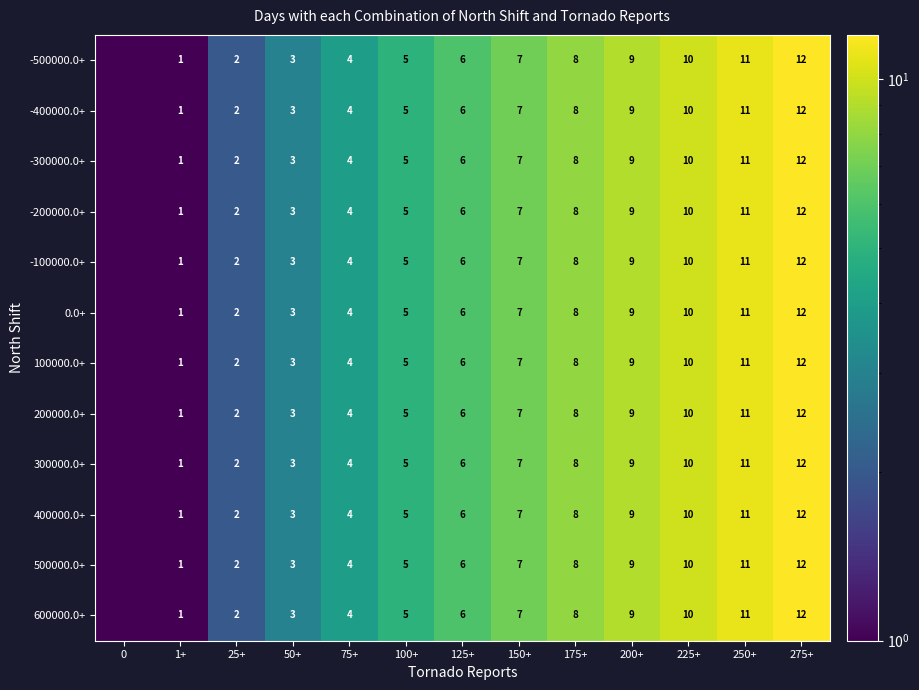

Is the value of 300000.0+ at 275+ greater than the value of -300000.0+ at 50+?

Yes